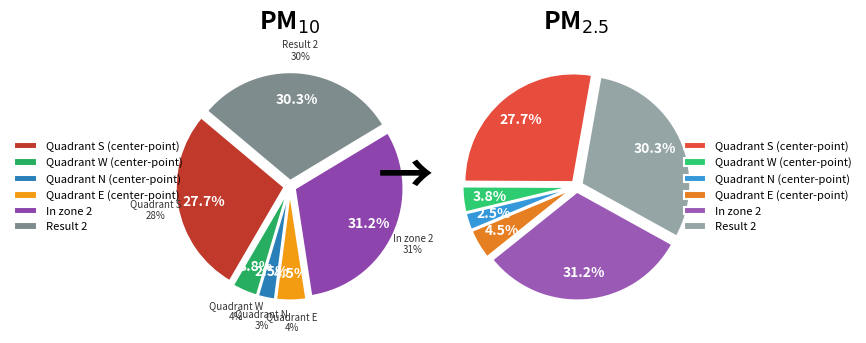

To the nearest percent, what is the average slice percentage?

17%